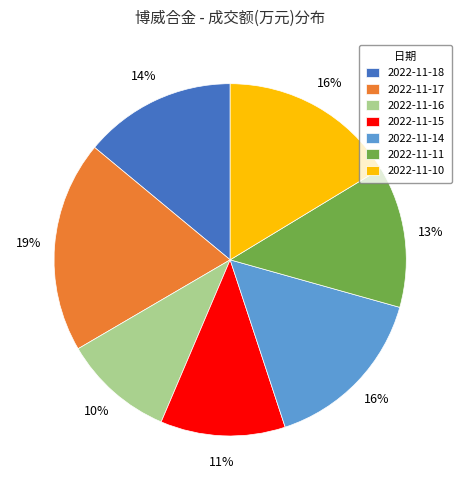

To the nearest percent, what portion does 2022-11-11 represent?

13%